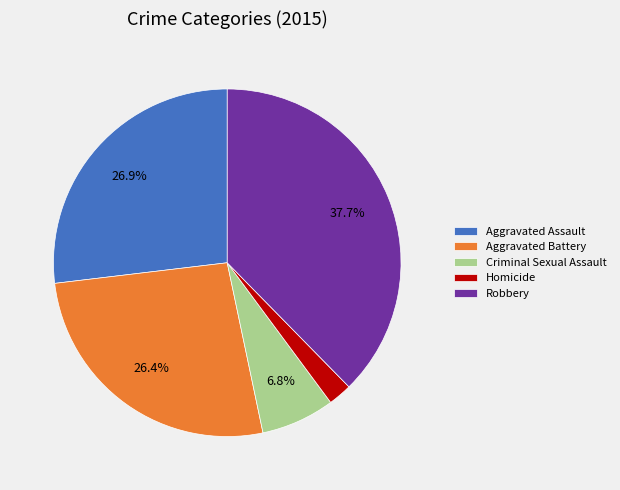

What is the ratio of the value at Criminal Sexual Assault to the value at Aggravated Battery?

0.3